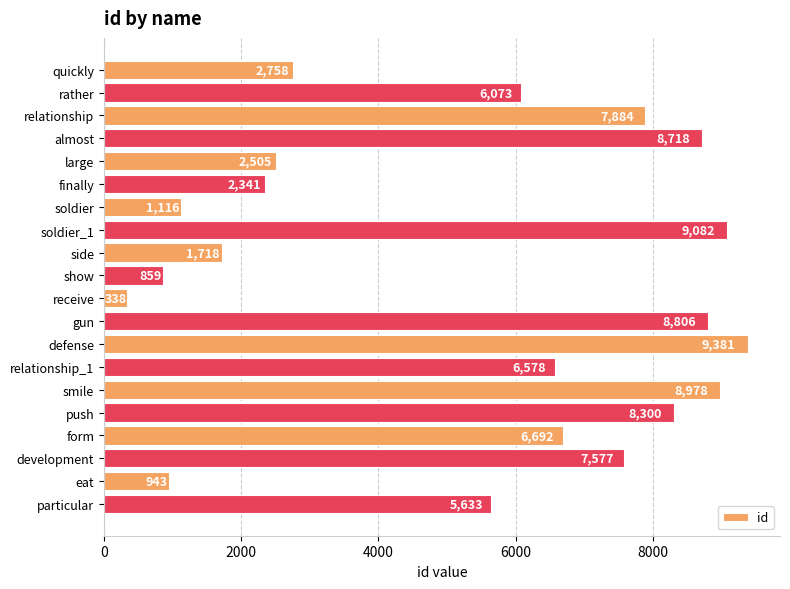

What is the label of the 3rd bar from the top?

relationship